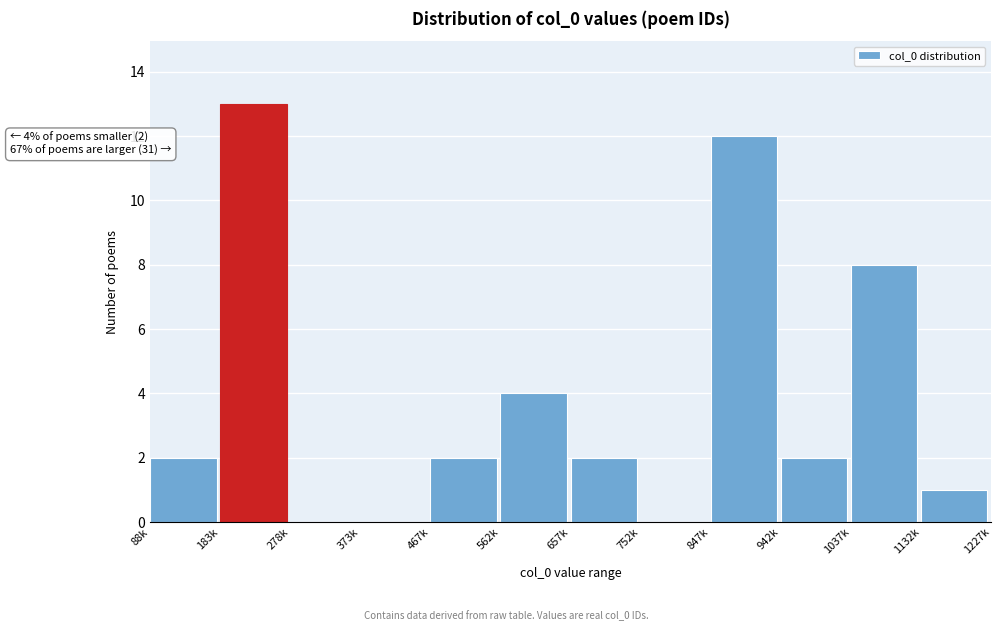

Reading right to left, transcribe all the data shown in this chart.

1132k=1	1037k=8	942k=2	847k=12	752k=0	657k=2	562k=4	467k=2	373k=0	278k=0	183k=13	88k=2